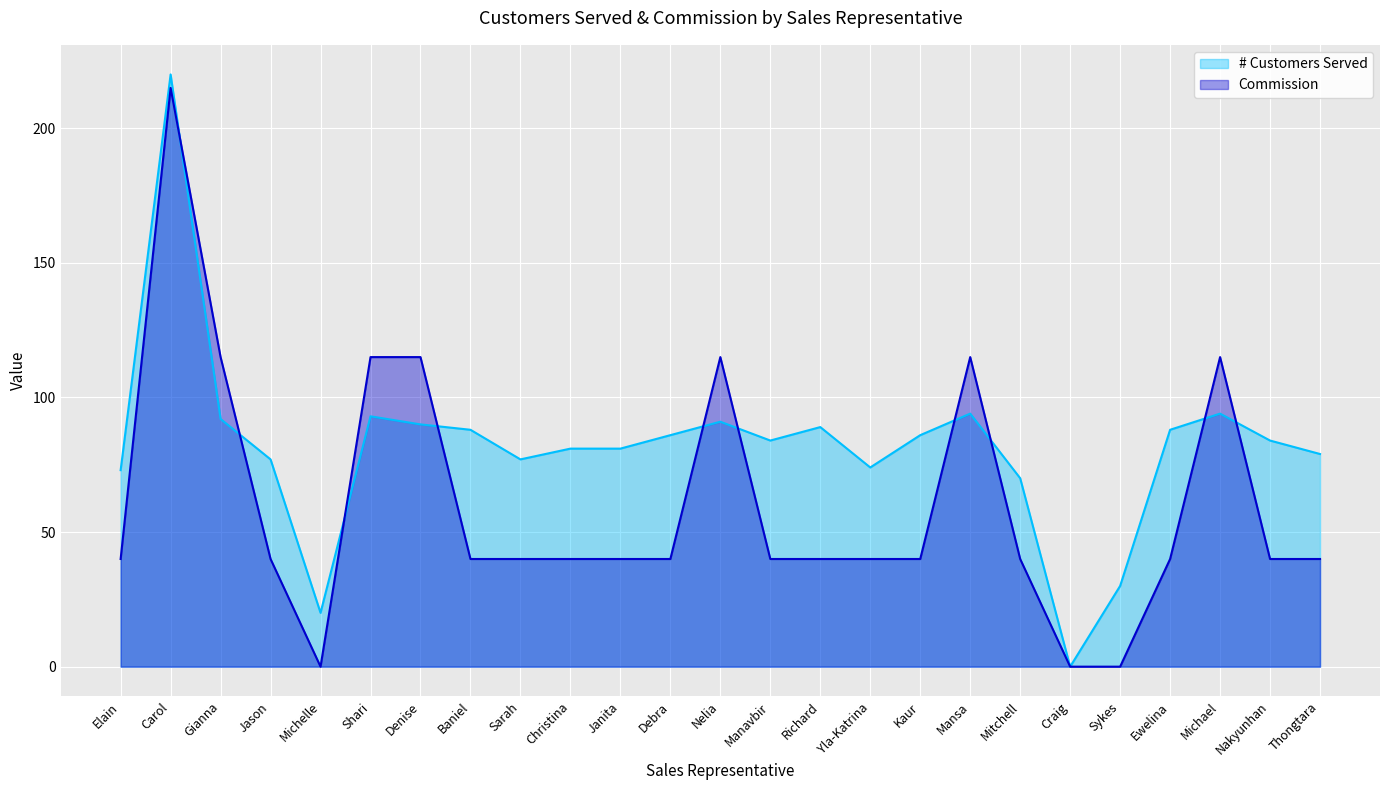

True or false: # Customers Served and Commission cross at least once.

True